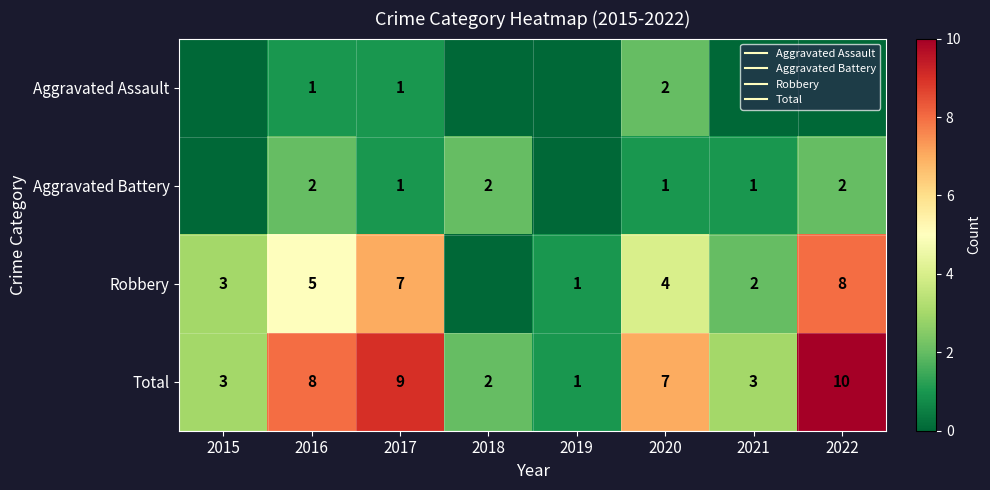

At 2016, list the series in order from smallest to largest.

Aggravated Assault, Aggravated Battery, Robbery, Total